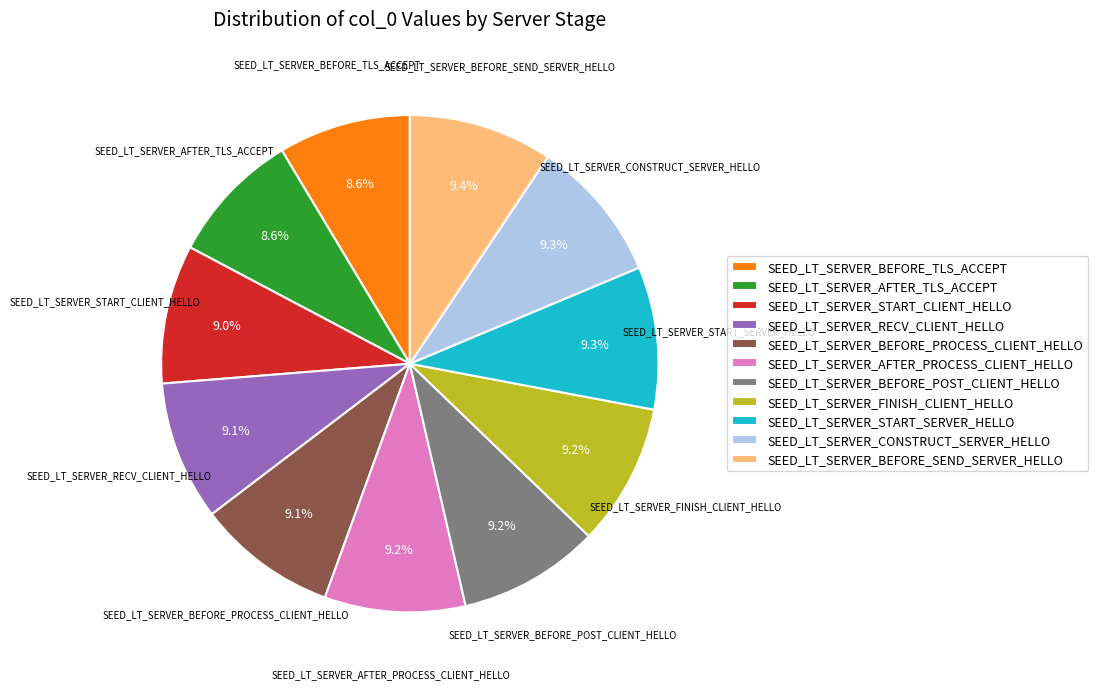

To the nearest percent, what percentage of the pie is SEED_LT_SERVER_BEFORE_POST_CLIENT_HELLO?

9%